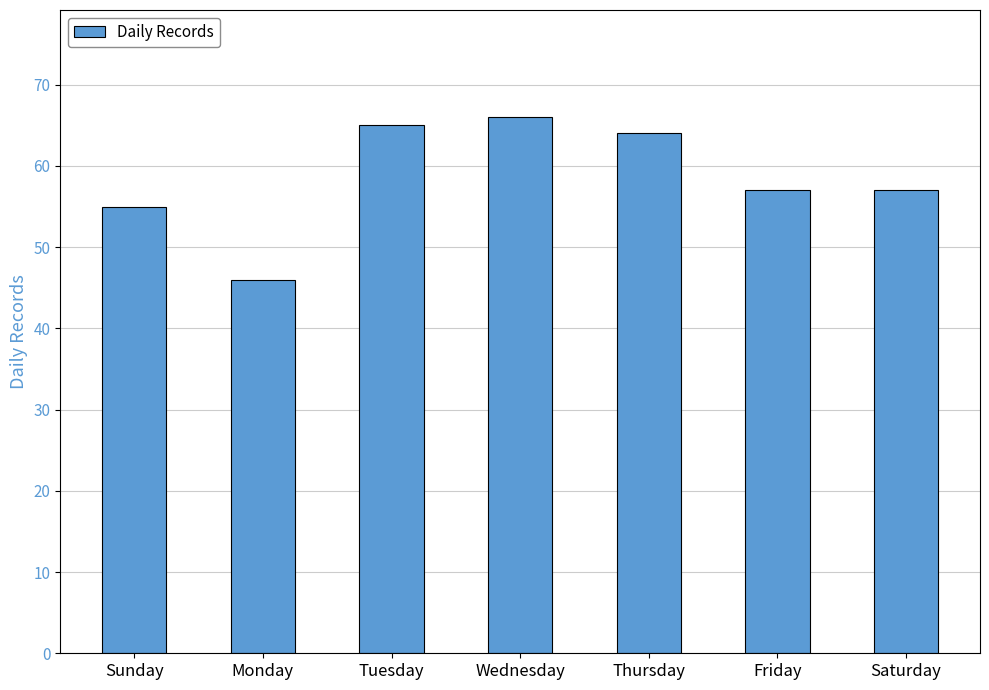

What is the label of the 3rd bar from the left?

Tuesday